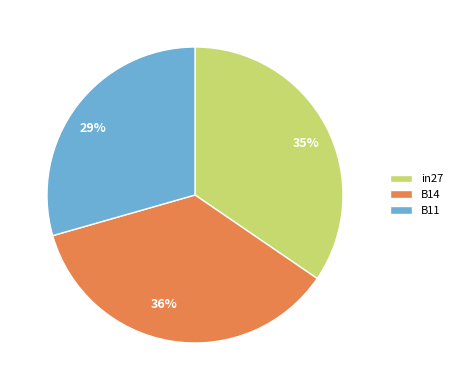

What is the smallest slice in the pie chart?

B11